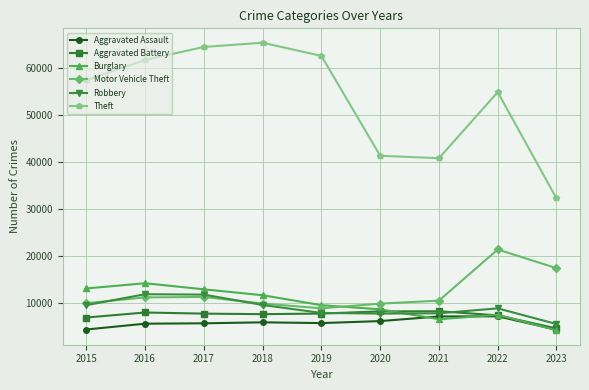

List the series in order of their peak value, highest first.

Theft, Motor Vehicle Theft, Burglary, Robbery, Aggravated Battery, Aggravated Assault